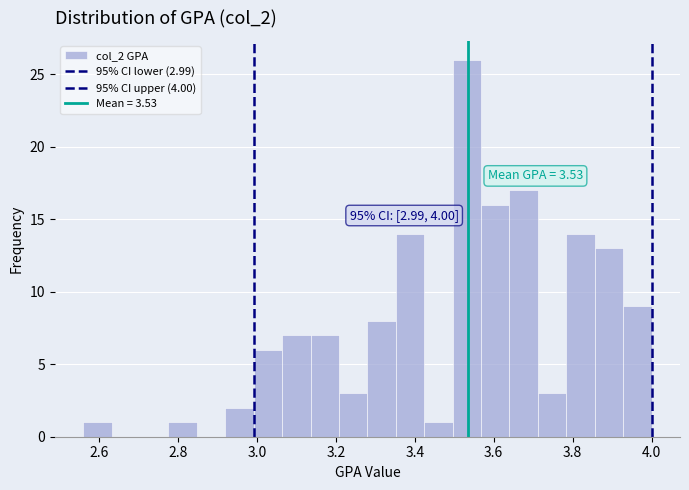

Around what value on the x-axis is the tallest bar? Give the approximate position of its centre, as read against the axis.

3.54